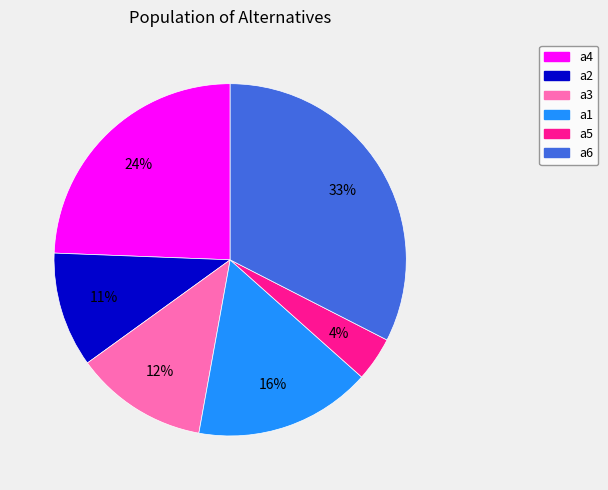

To the nearest percent, what portion does a5 represent?

4%